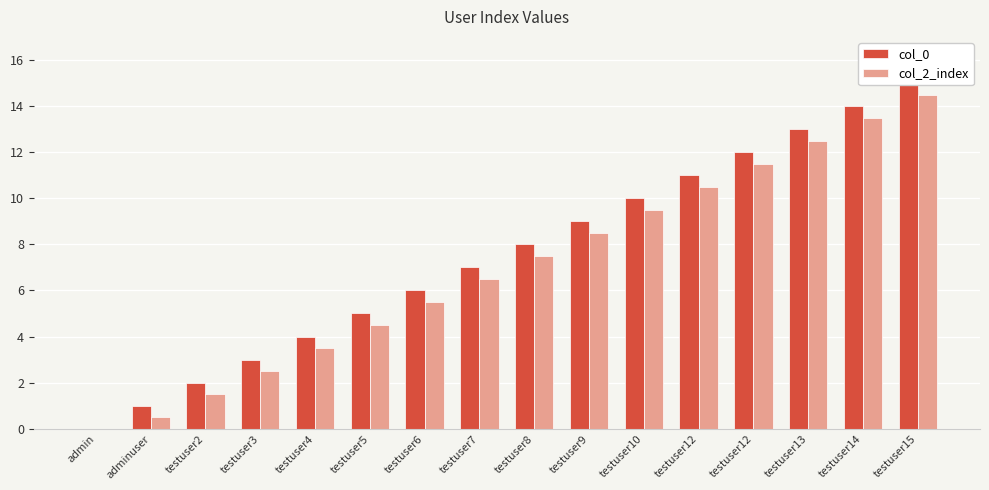

Which series has the widest spread of values?

col_0